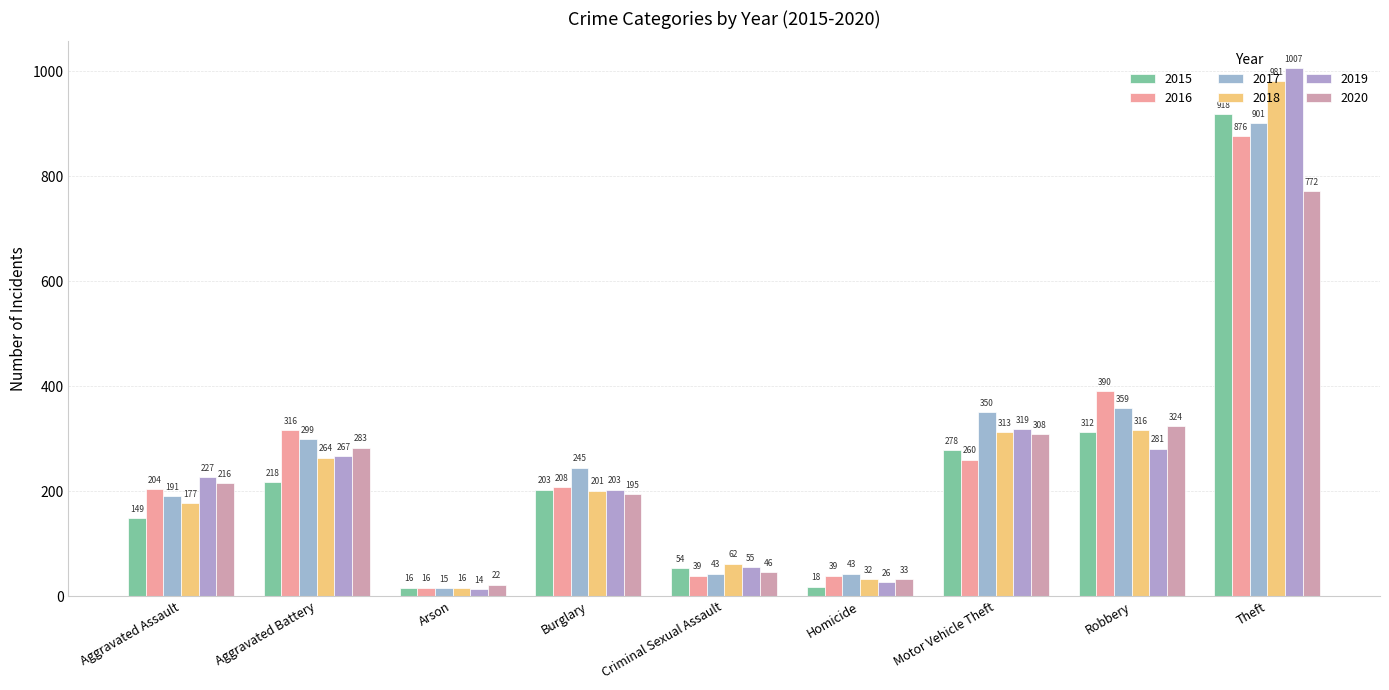

At how many categories does at least one series exceed 212?

6